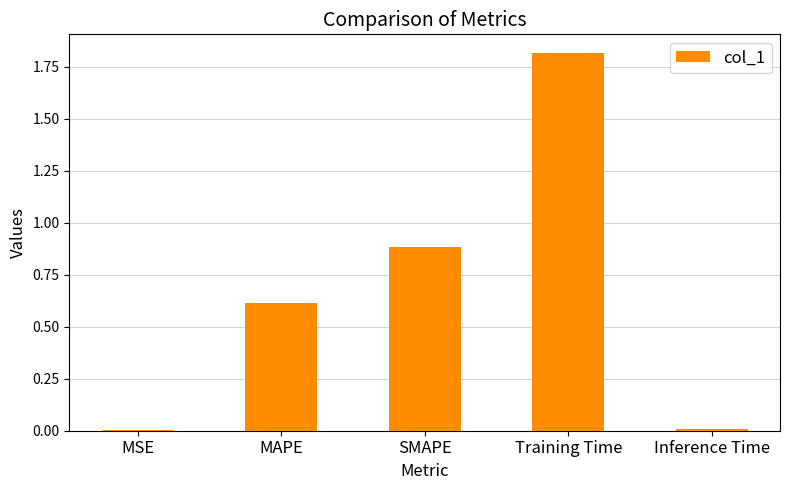

Between SMAPE and Inference Time, which is larger?

SMAPE